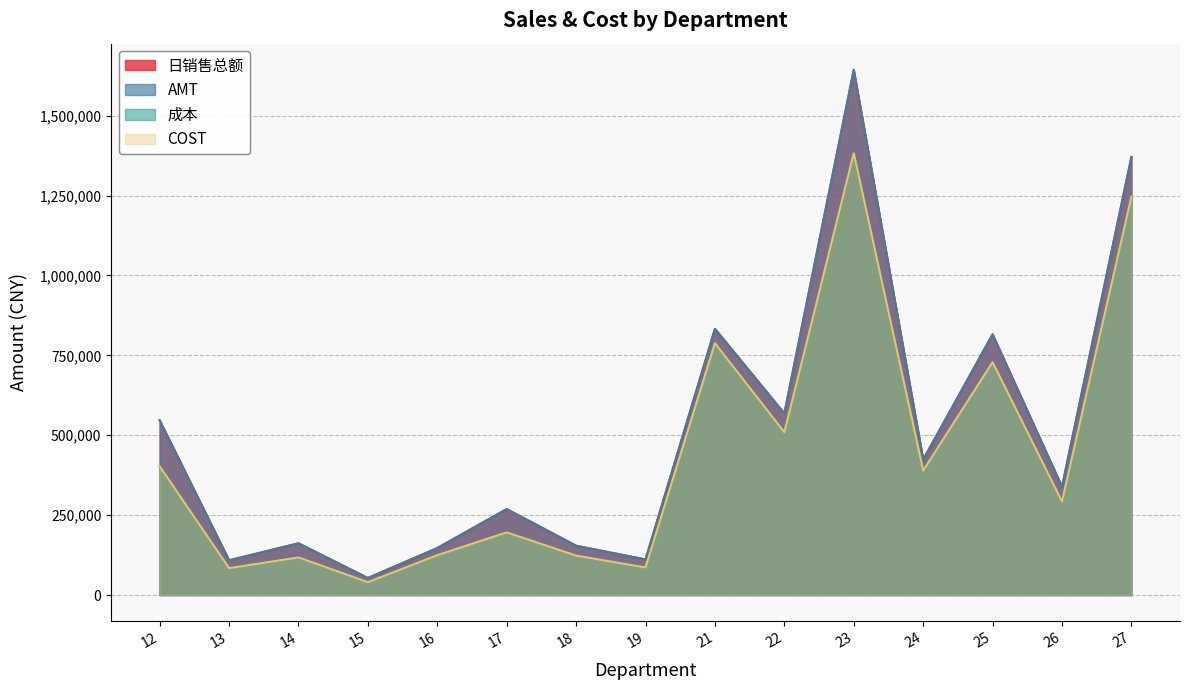

Which series has the largest total across all categories?

AMT